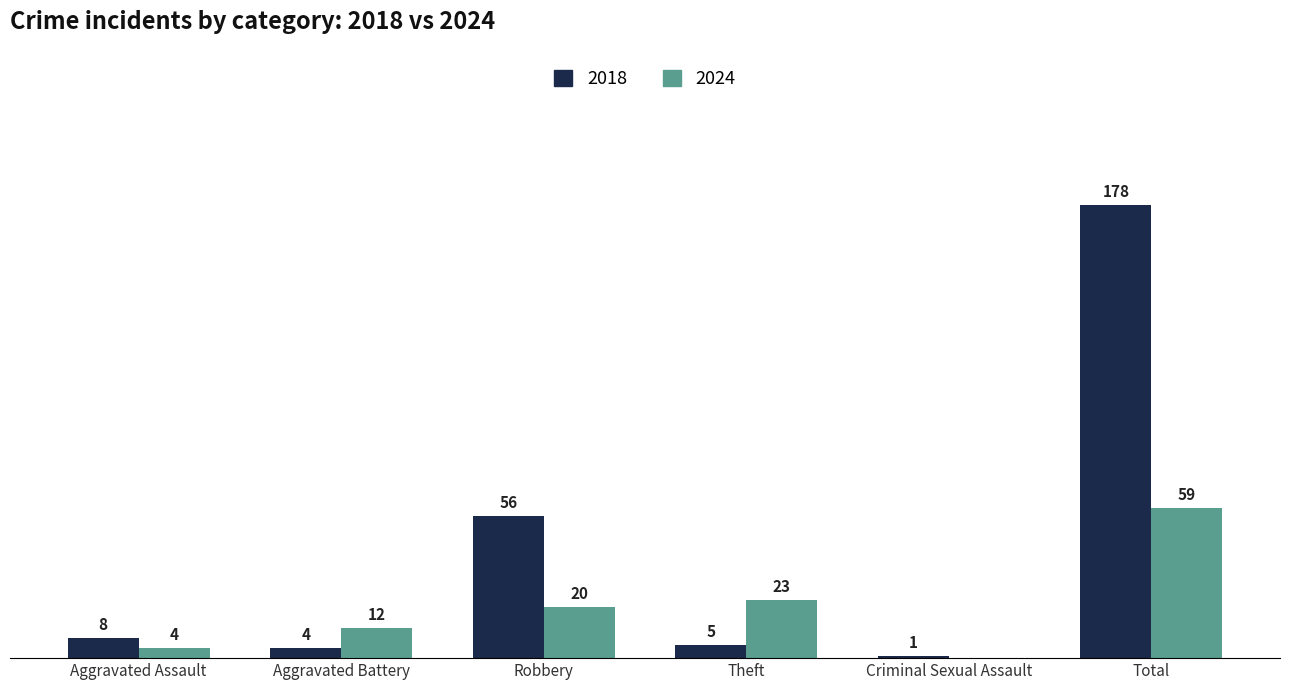

At which label does 2024 reach its peak?

Total